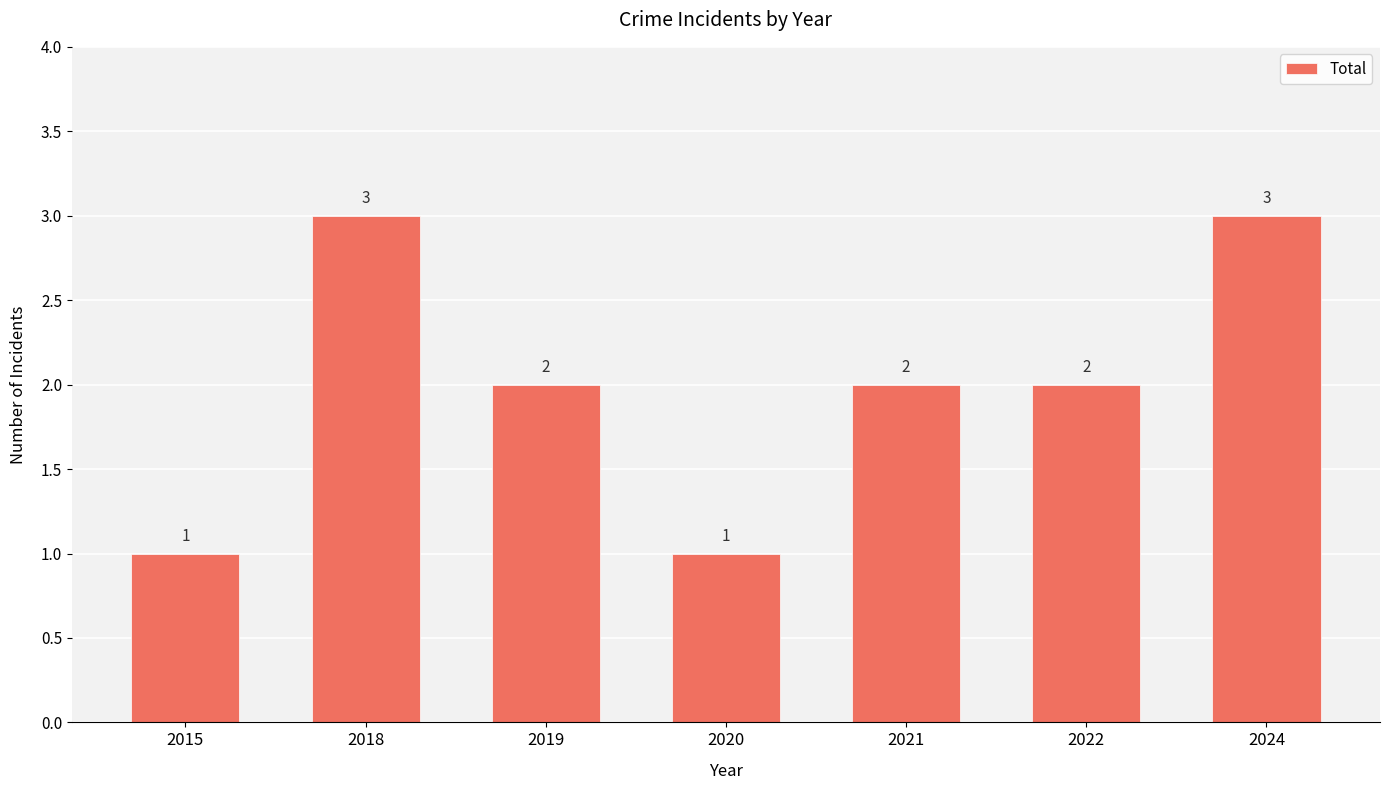

Reading left to right, list all the values displayed in this chart.

1	3	2	1	2	2	3